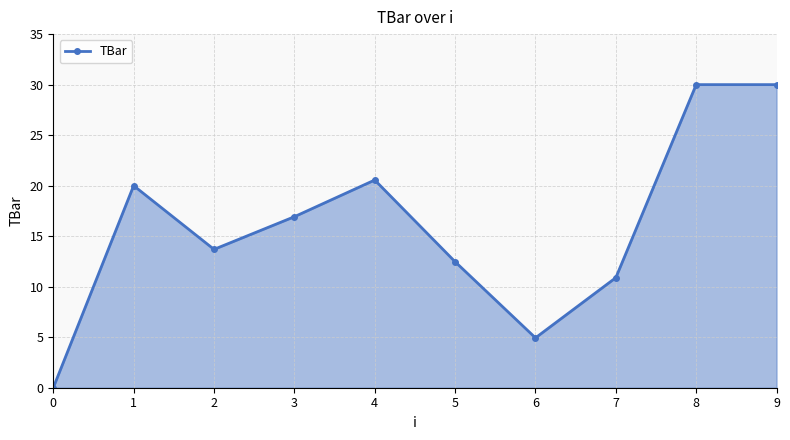

What is the value of the 5th point from the left?

20.6